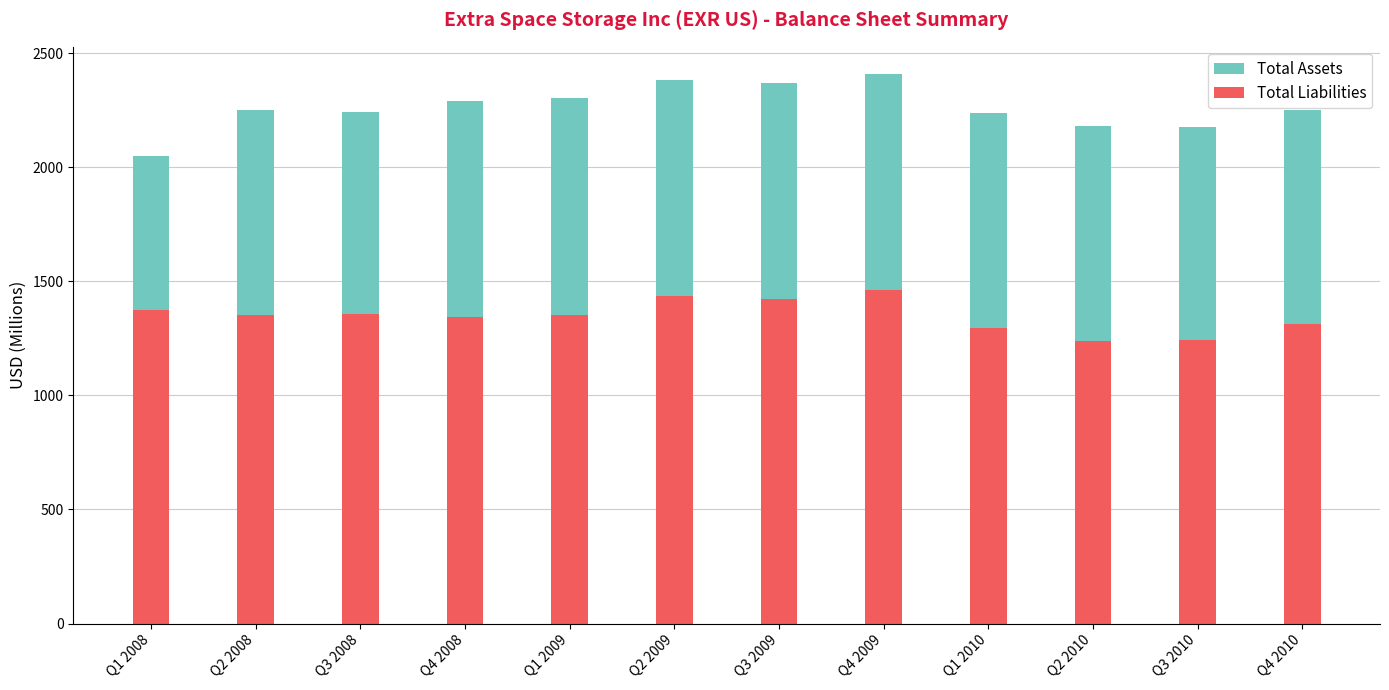

What is the difference between the Total Liabilities values at Q1 2008 and Q3 2010?

132.6